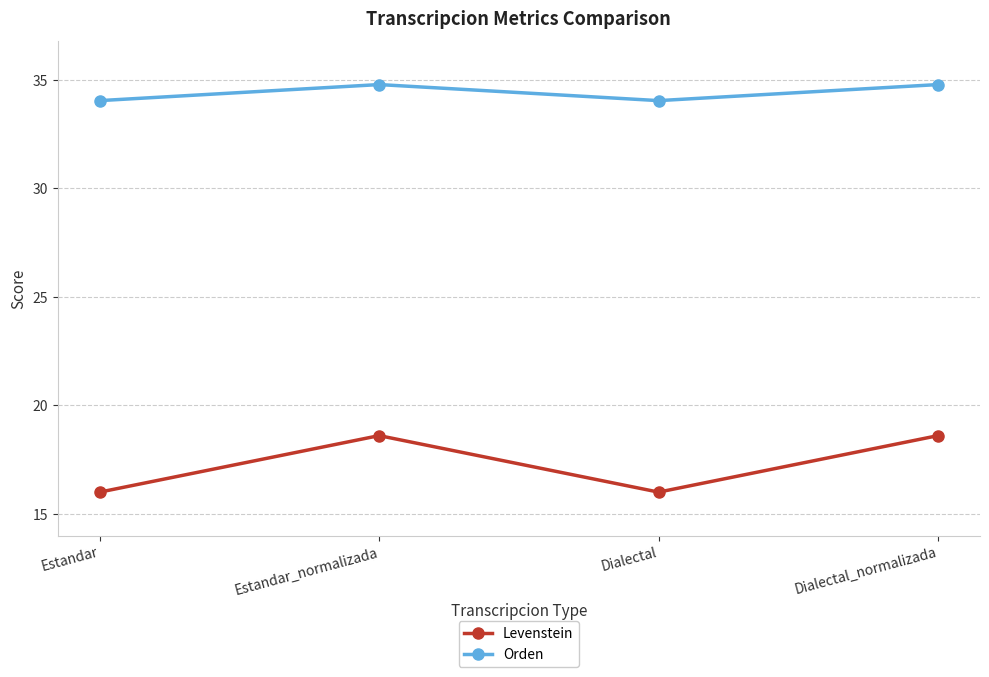

Is this an area chart (filled region under the line)?

No